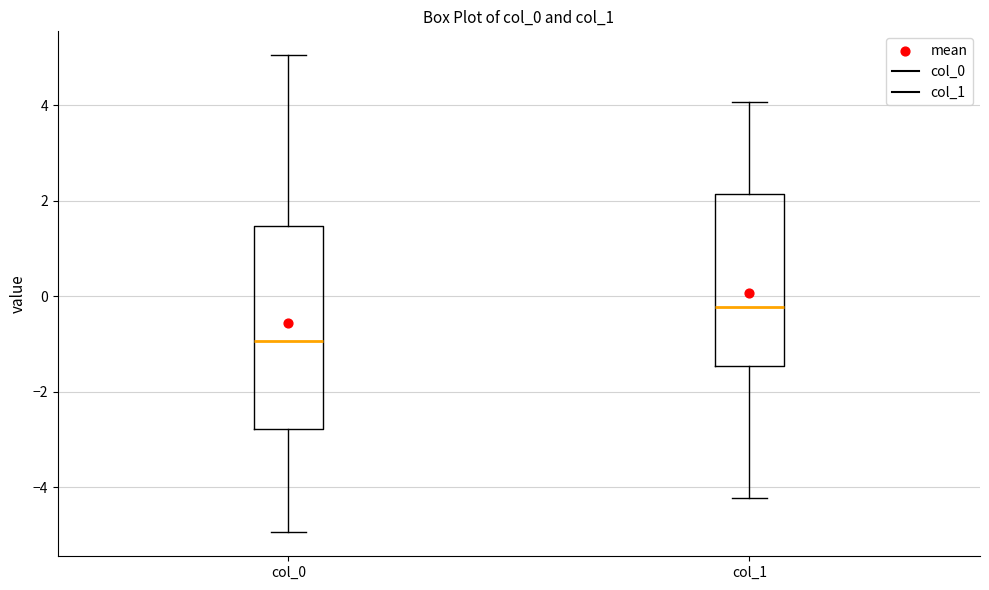

Reading left to right, transcribe this box plot: for each box, give where its median line is, the range the box spans, and where its two whiskers end, as read against the y-axis. The values are not printed on the chart, so give them approximately, as read against the axis.

col_0: median -1.0, box -2.8 to 1.4, whiskers -5.0 to 5.0
col_1: median -0.2, box -1.4 to 2.2, whiskers -4.2 to 4.0